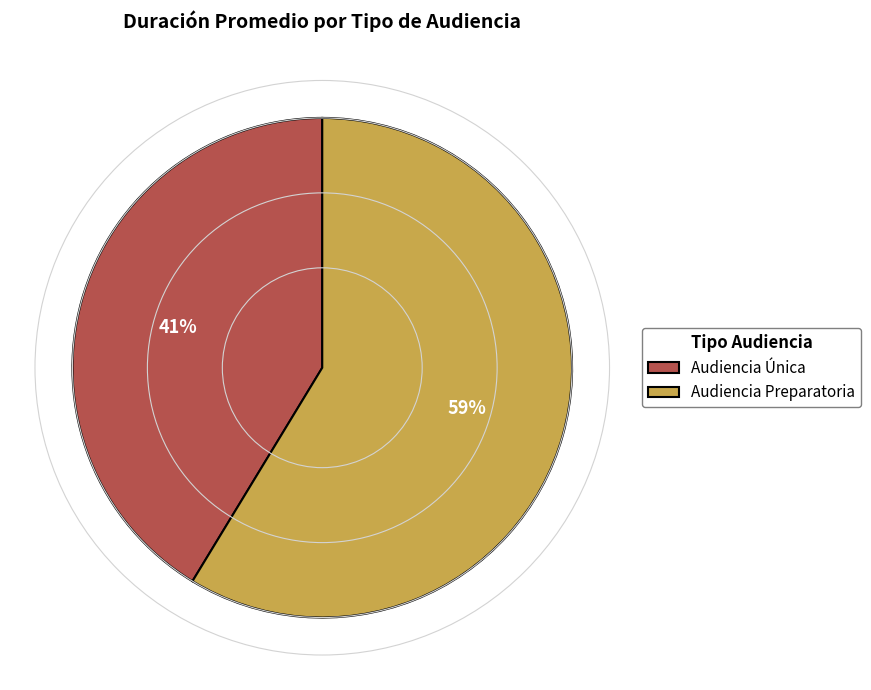

To the nearest percent, what is the combined percentage of Audiencia Única and Audiencia Preparatoria?

100%